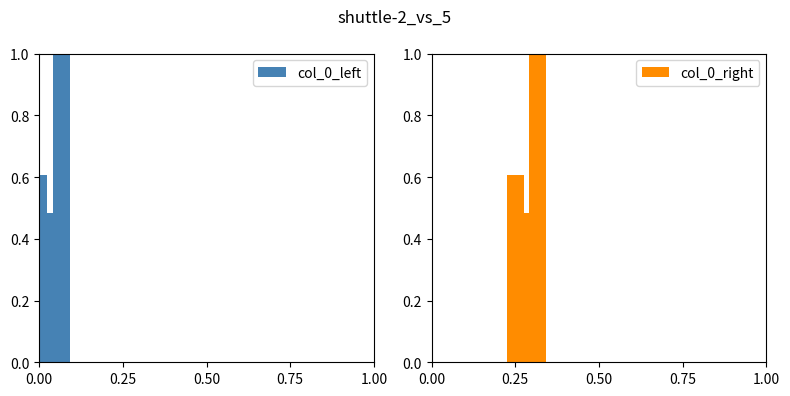

At how many categories does at least one series exceed 0?

3